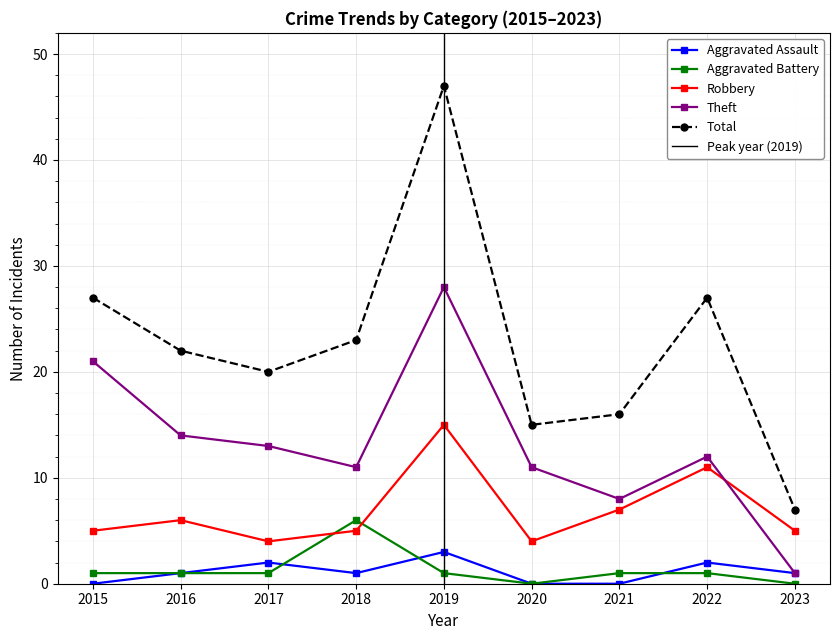

How many lines are shown in the chart?

5